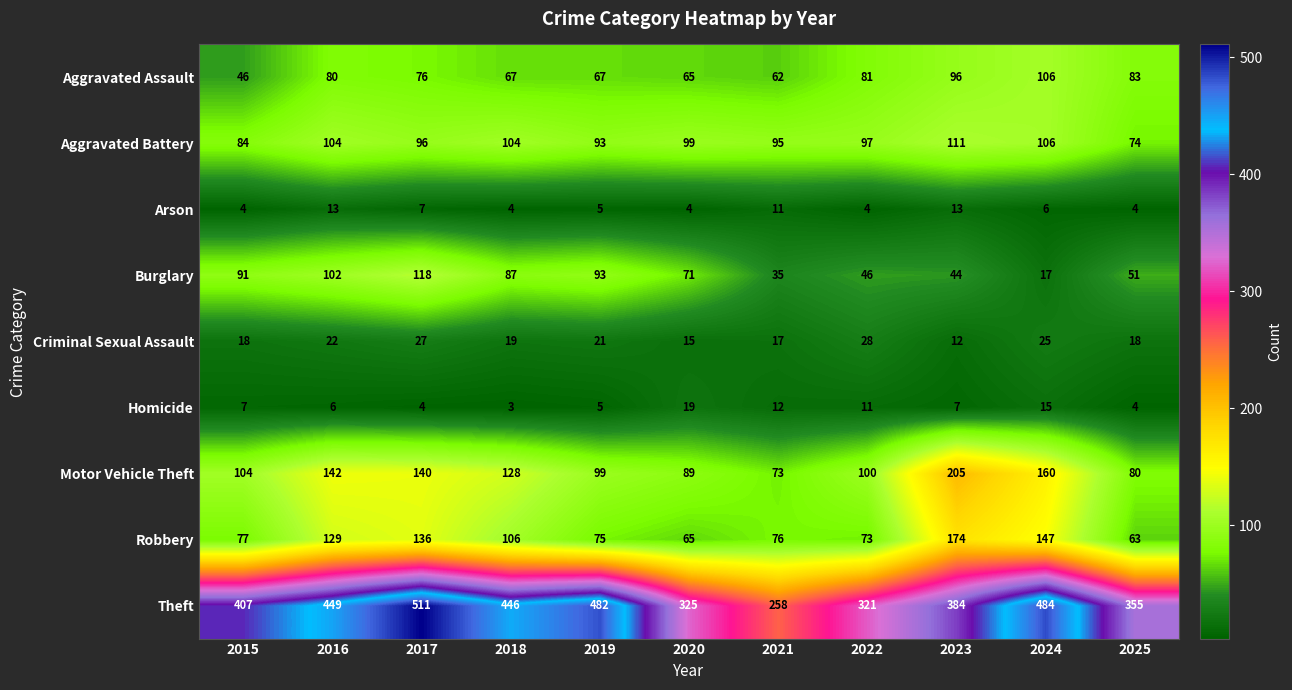

At which category does the chart reach its minimum across all series?

2018